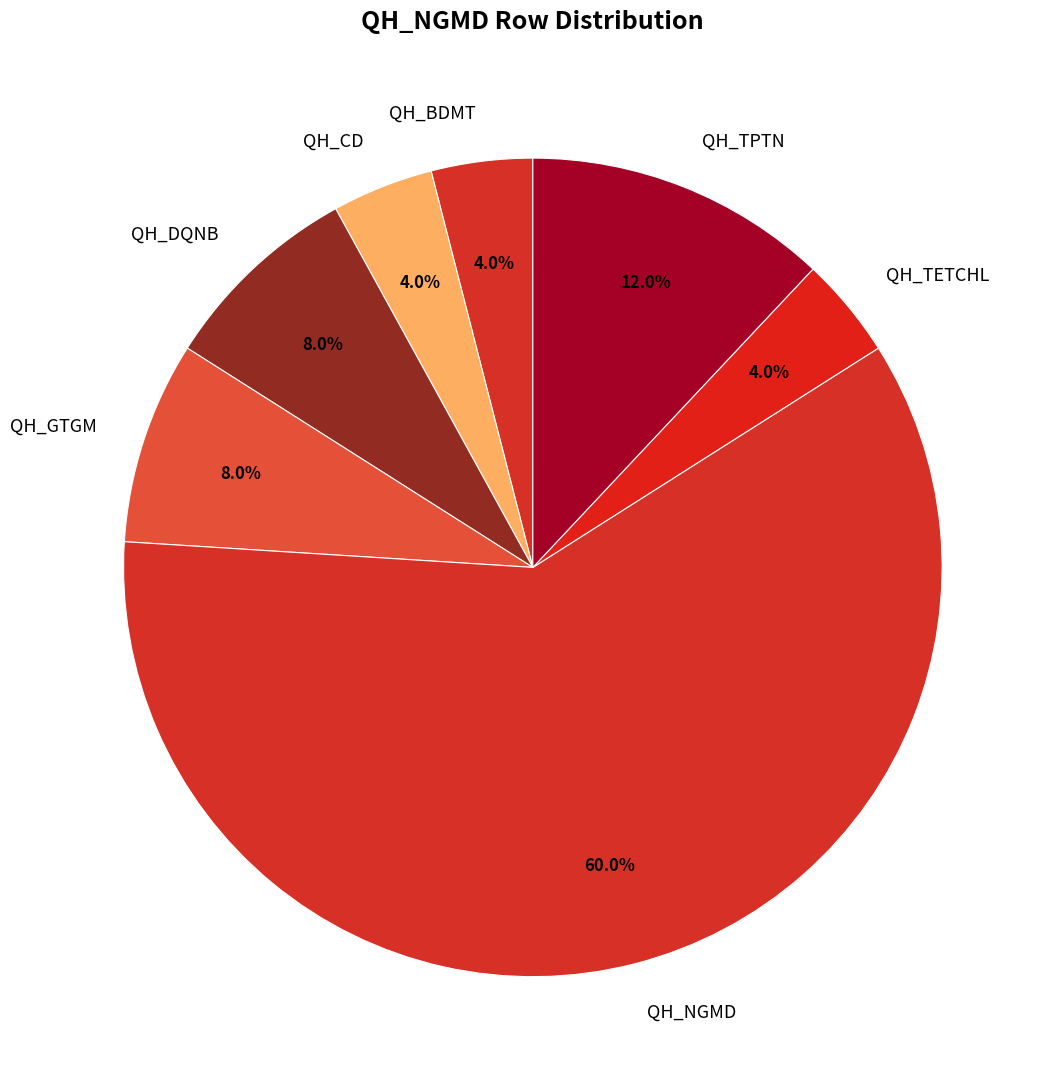

Is it true that QH_CD is 4% of the pie?

True